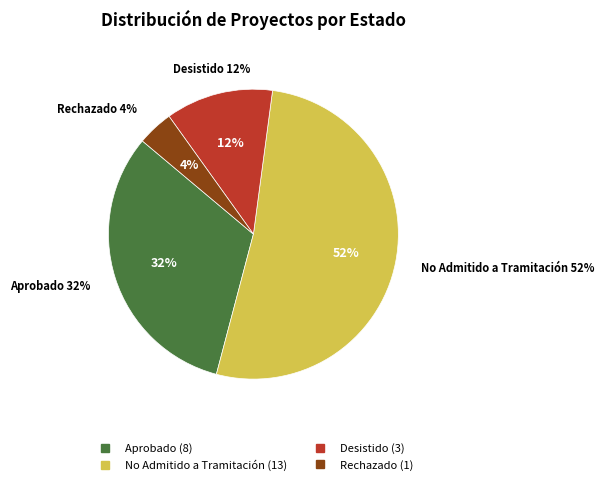

To the nearest percent, what portion does Aprobado represent?

32%